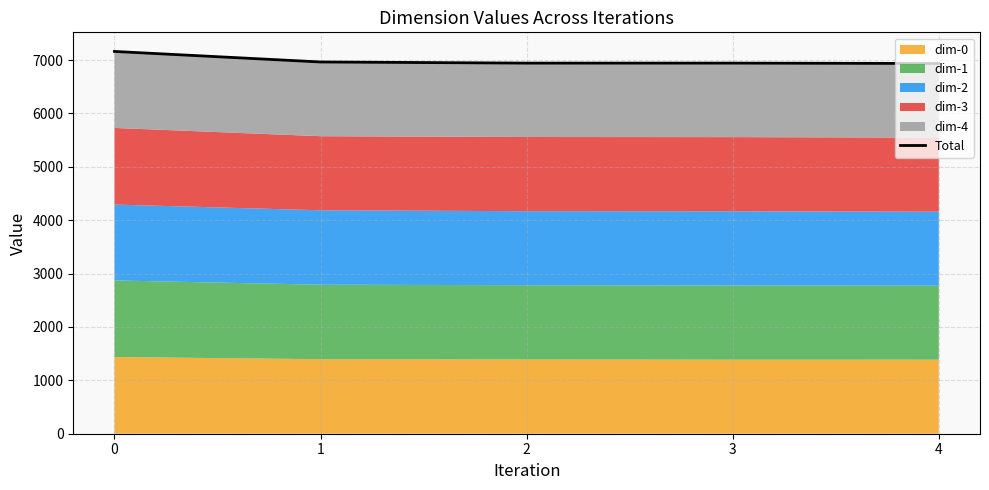

What is the change in value from 1 to 3?

-21.1